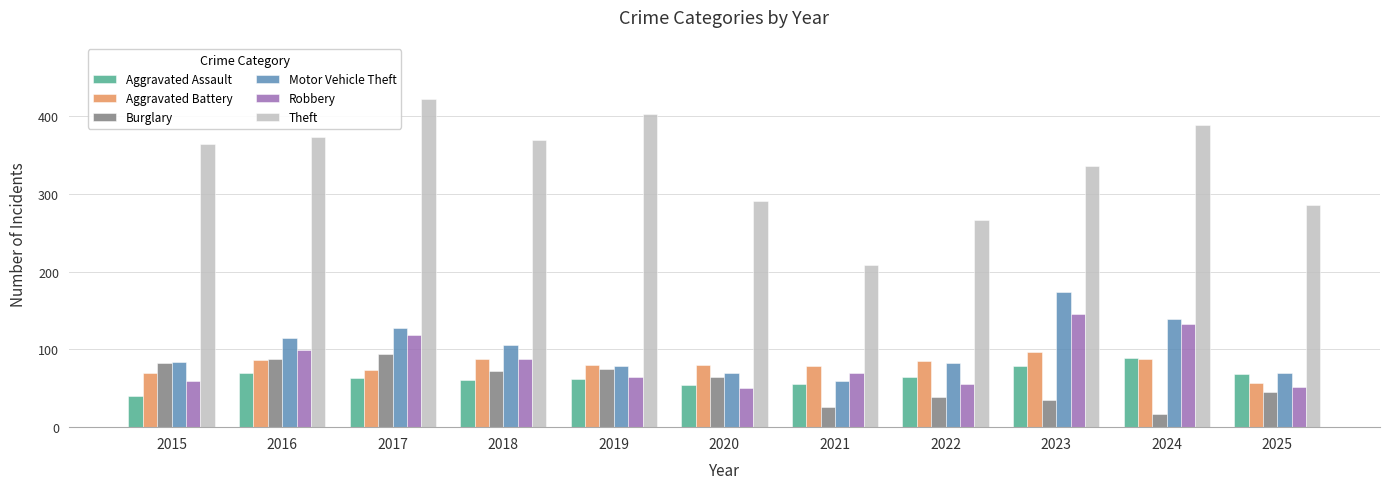

What is the average value of the Aggravated Battery series?

80